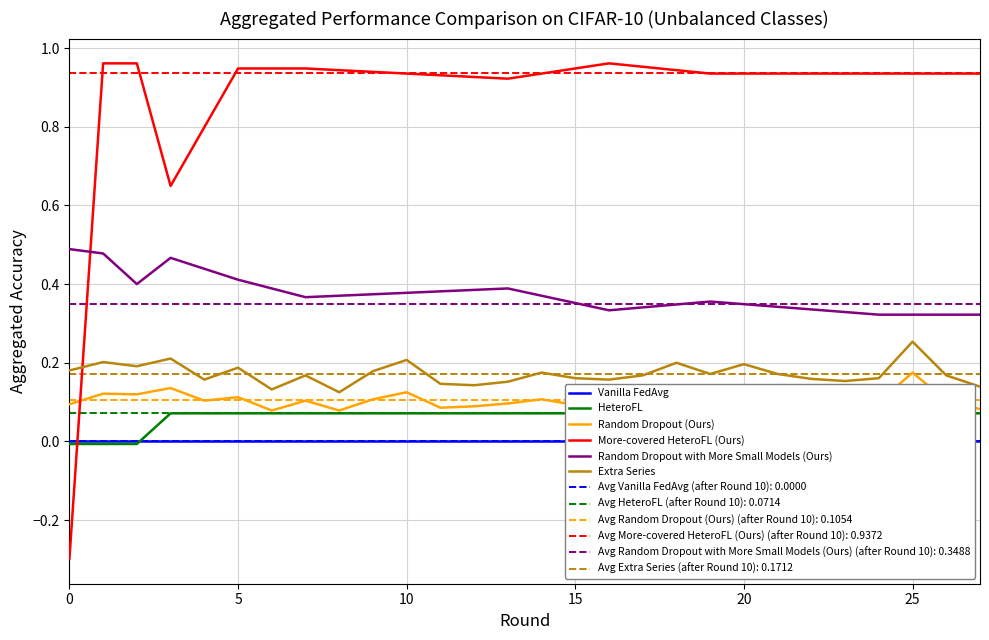

What is the total value across all series at 24?

1.6